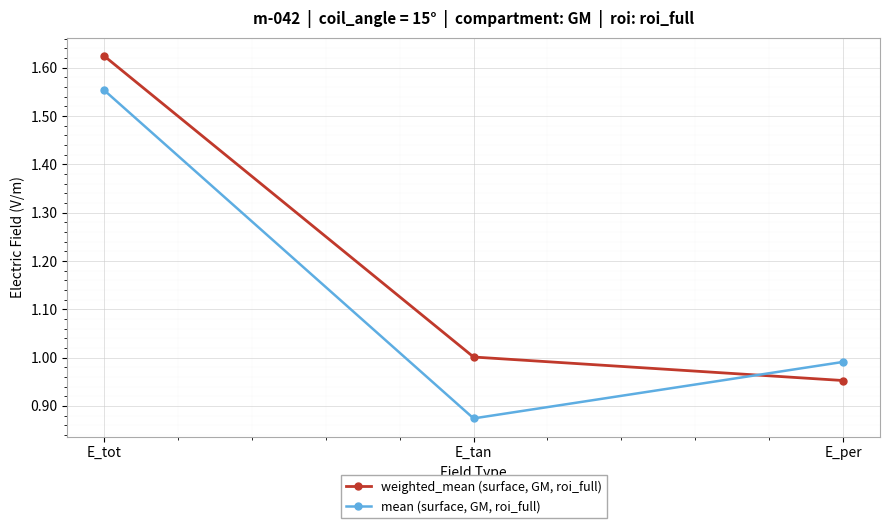

How many values in the weighted_mean (surface, GM, roi_full) series are below 1?

1